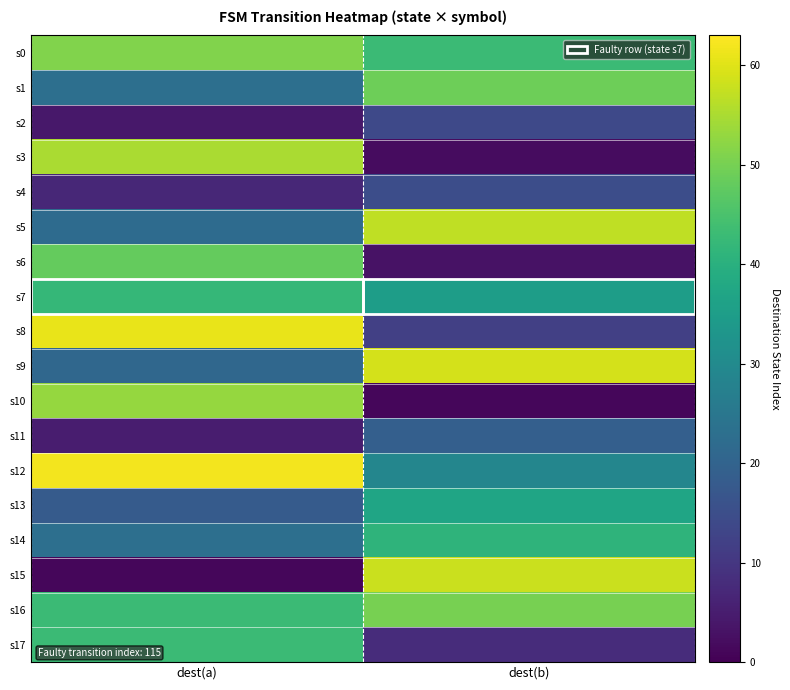

Between dest(a) and dest(b), which series saw the biggest shift?

s15